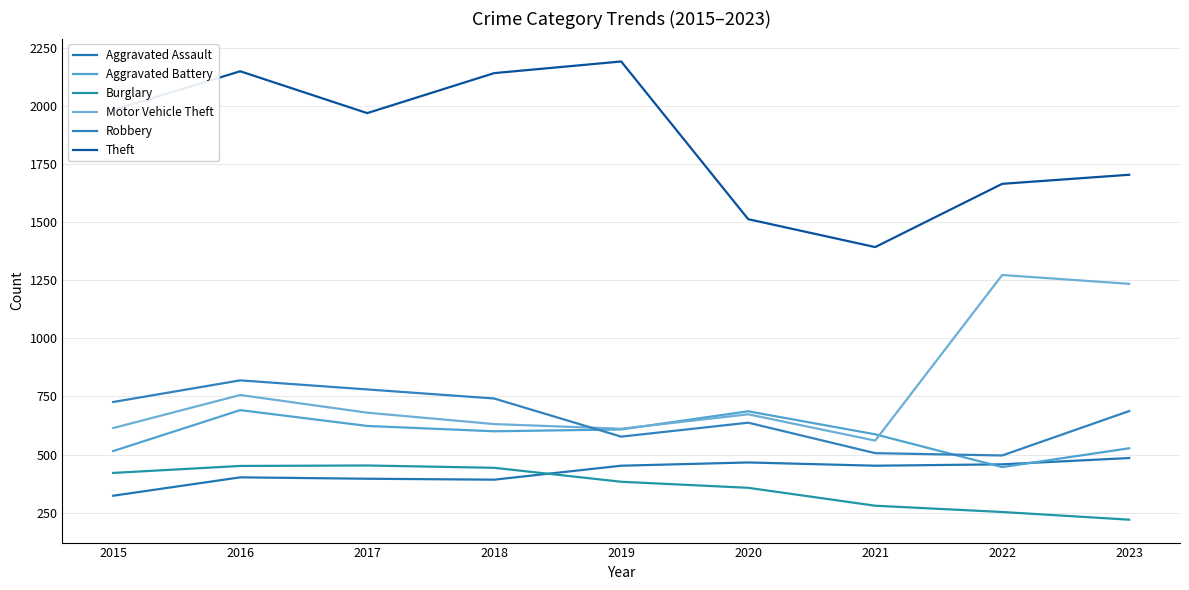

What is the average value of the Aggravated Battery series?

587